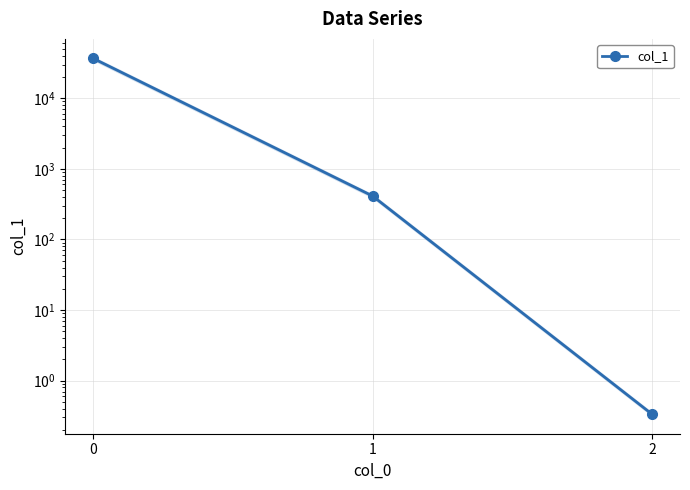

Rank the categories by value from lowest to highest.

2, 1, 0